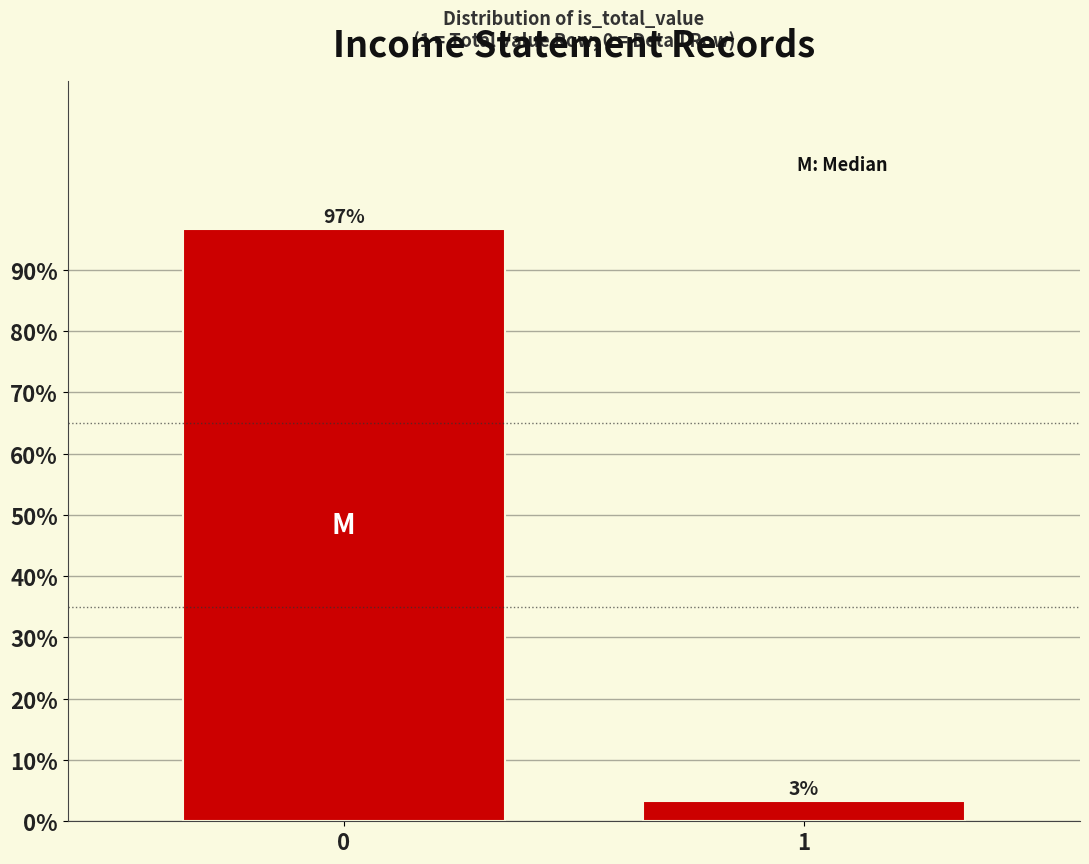

List the labels in order of value, largest first.

0, 1